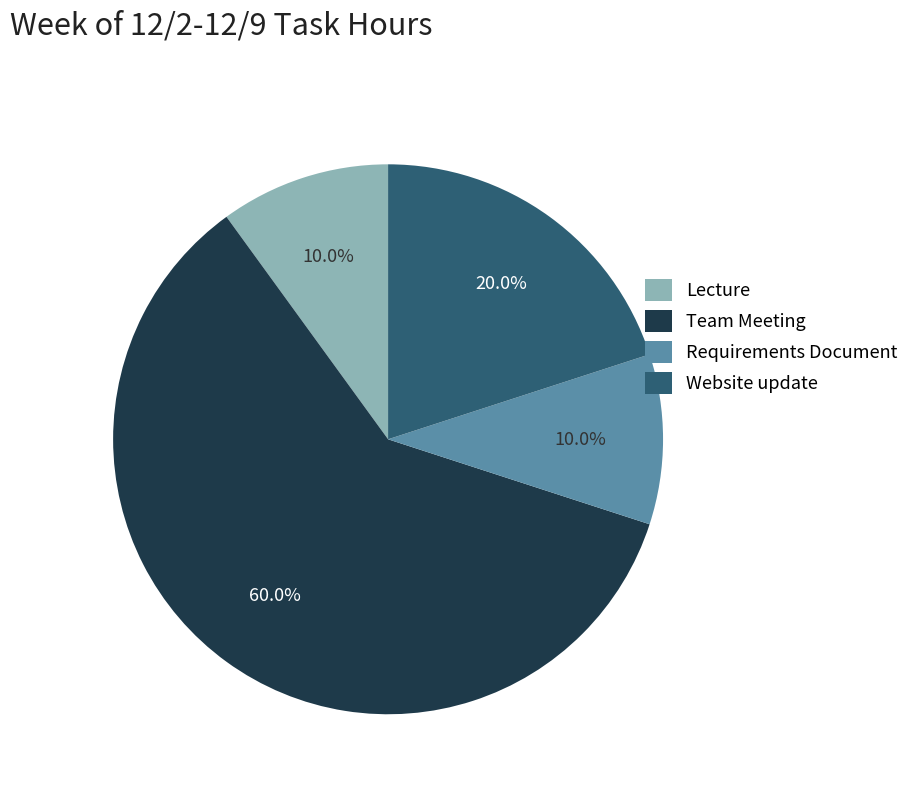

Is there any slice that represents more than half of the pie?

Yes